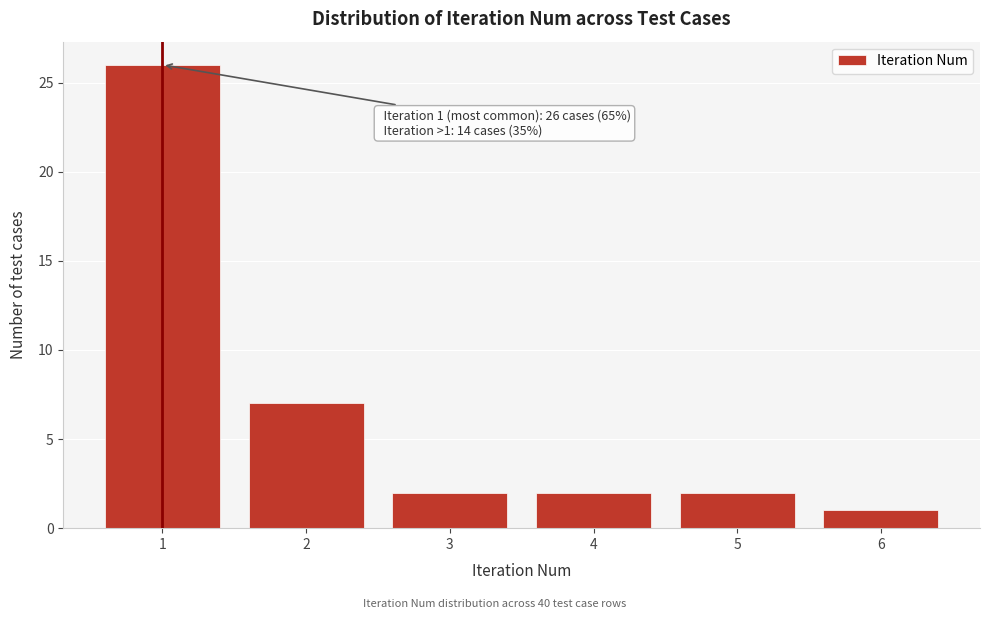

Reading left to right, transcribe all the data shown in this chart.

26	7	2	2	2	1